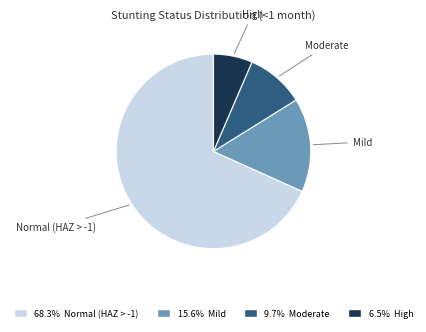

Is there any slice that represents more than half of the pie?

Yes